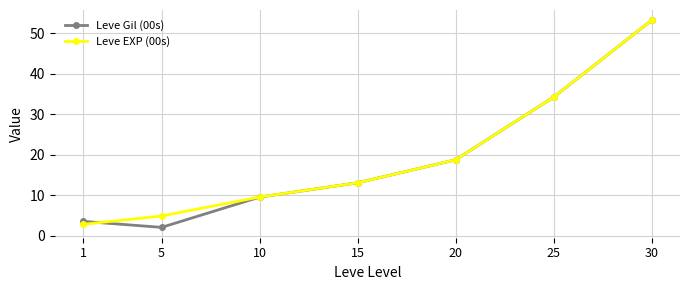

How many lines are shown in the chart?

2